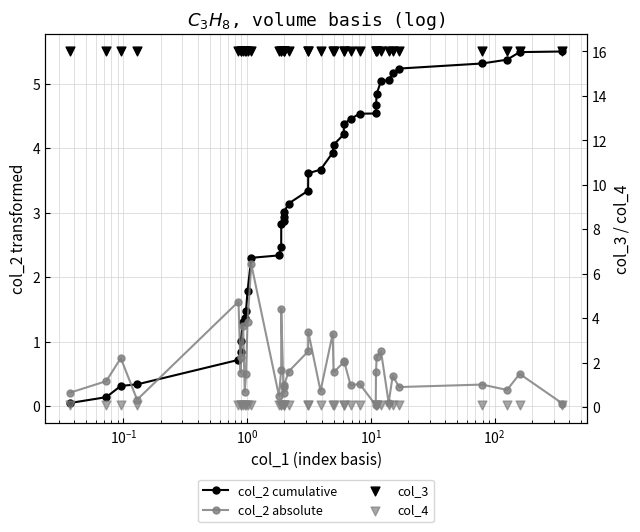

What are all the series names shown in the legend?

col_2 cumulative, col_2 absolute, col_3, col_4